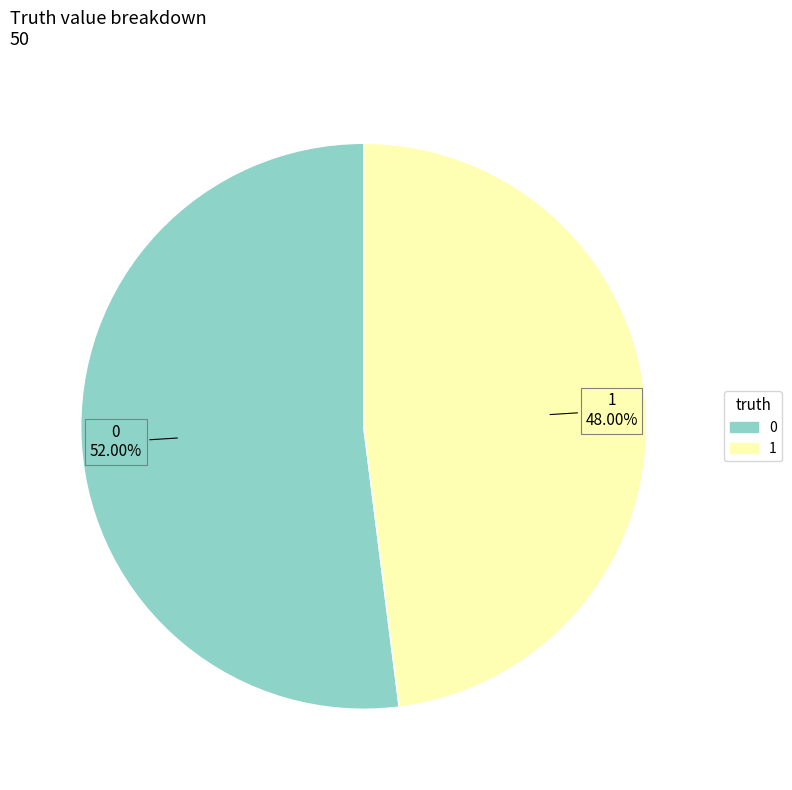

To the nearest percent, what percentage of the pie is 1?

48%